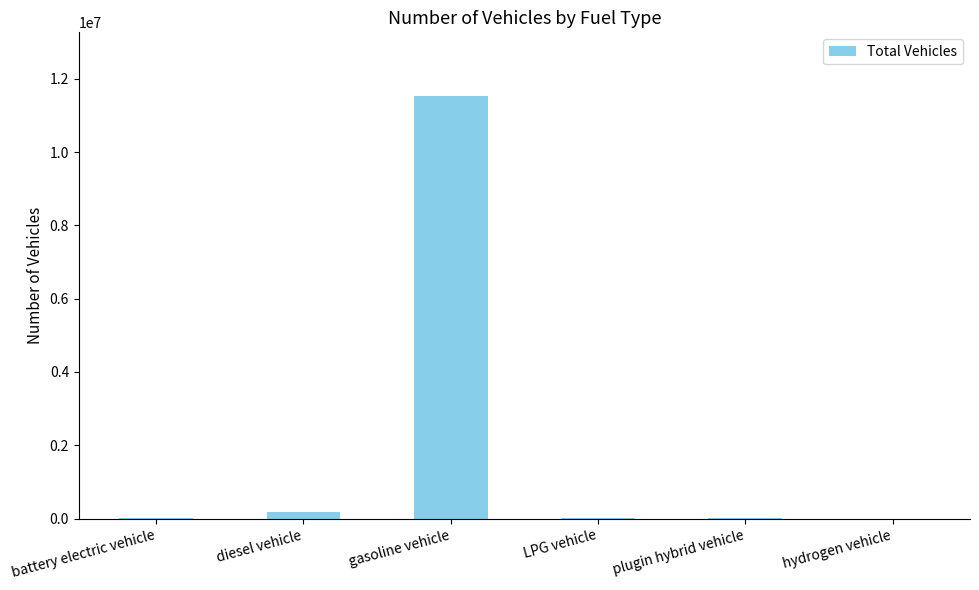

What is the maximum value shown in the chart?

11536257.1